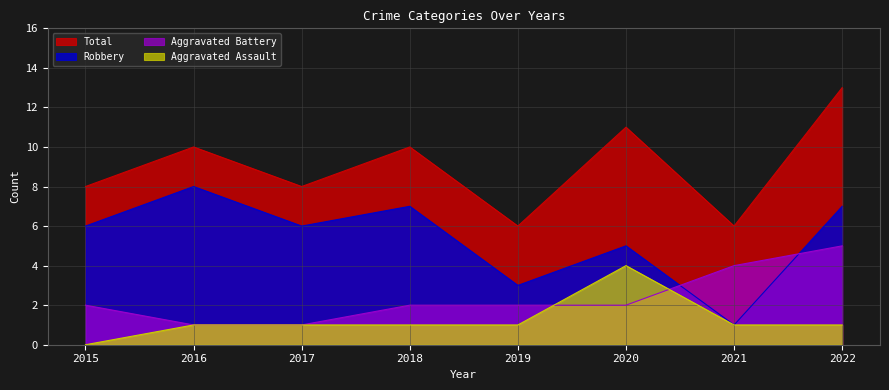

Reading left to right, extract all data points from this chart.

Aggravated Assault: 0	1	1	1	1	4	1	1
Aggravated Battery: 2	1	1	2	2	2	4	5
Robbery: 6	8	6	7	3	5	1	7
Total: 8	10	8	10	6	11	6	13